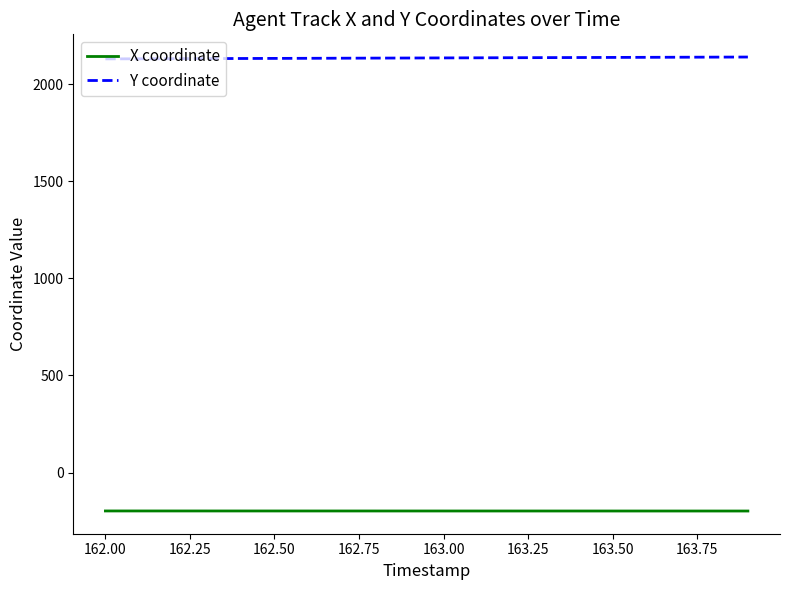

True or false: Y coordinate and X coordinate intersect in this chart.

False